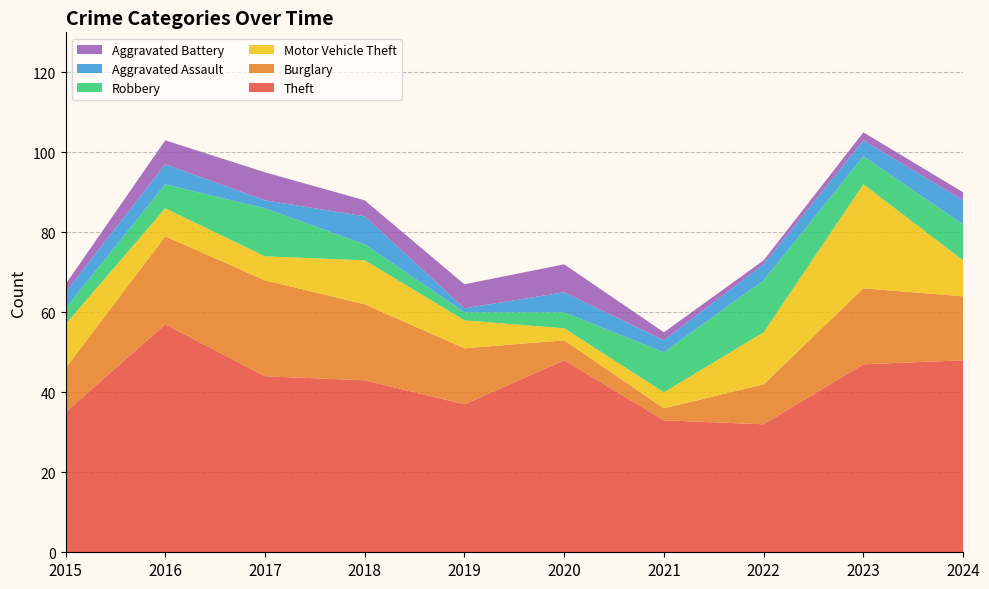

Reading left to right, list all the values displayed in this chart.

Theft: 2015=35	2016=57	2017=44	2018=43	2019=37	2020=48	2021=33	2022=32	2023=47	2024=48
Burglary: 2015=11	2016=22	2017=24	2018=19	2019=14	2020=5	2021=3	2022=10	2023=19	2024=16
Motor Vehicle Theft: 2015=11	2016=7	2017=6	2018=11	2019=7	2020=3	2021=4	2022=13	2023=26	2024=9
Robbery: 2015=4	2016=6	2017=12	2018=4	2019=2	2020=4	2021=10	2022=13	2023=7	2024=9
Aggravated Assault: 2015=4	2016=5	2017=2	2018=7	2019=1	2020=5	2021=3	2022=4	2023=4	2024=6
Aggravated Battery: 2015=2	2016=6	2017=7	2018=4	2019=6	2020=7	2021=2	2022=1	2023=2	2024=2